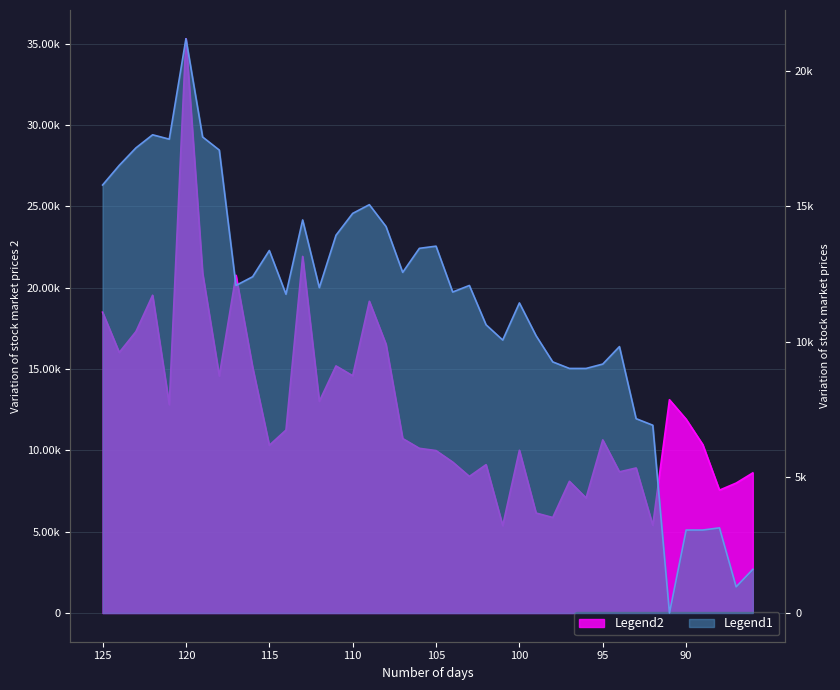

How many data points in volume are above 10724?

20